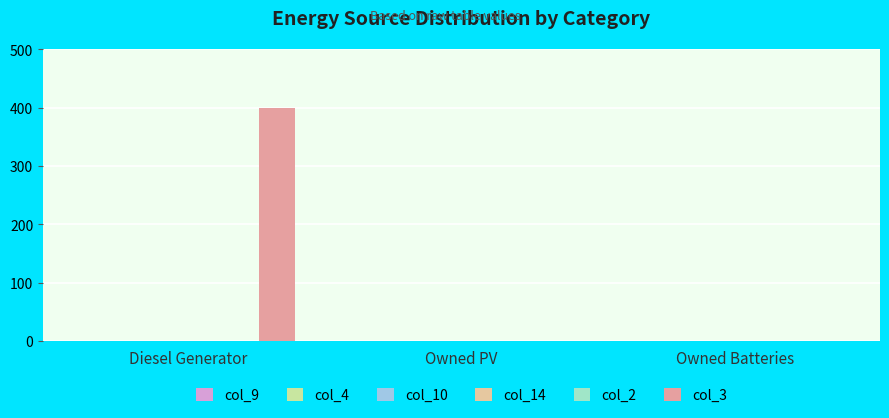

What is the maximum value shown in the chart?

400